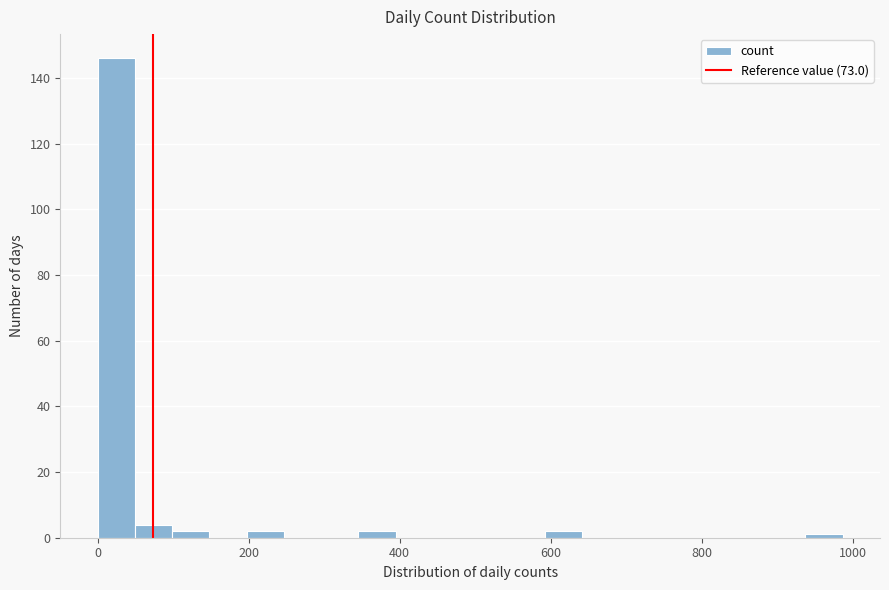

Around what value on the x-axis is the tallest bar? Give the approximate position of its centre, as read against the axis.

20